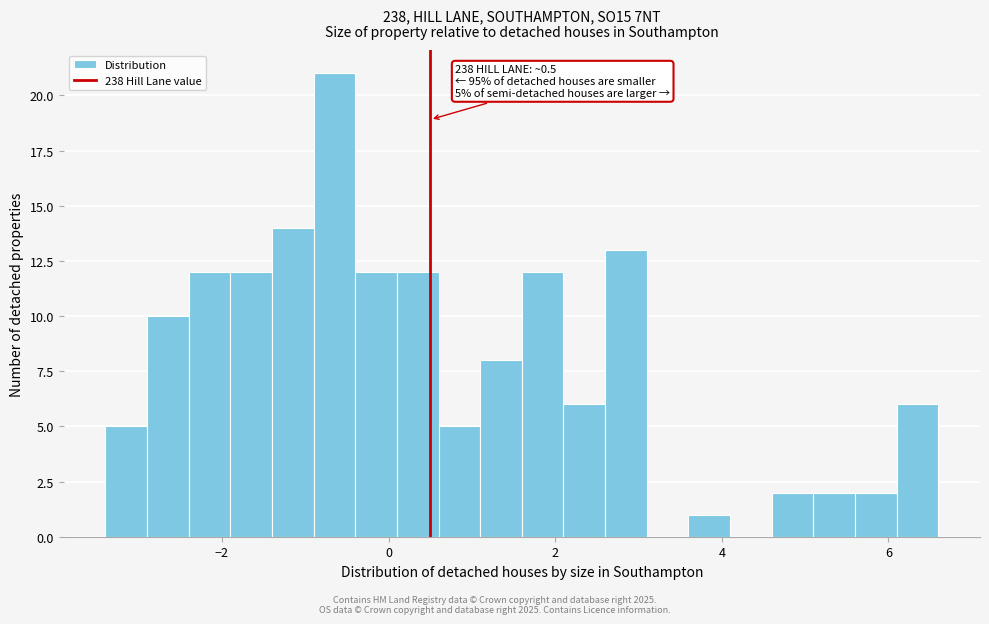

Read against the x-axis, roughly where is the centre of the tallest bar?

-0.6